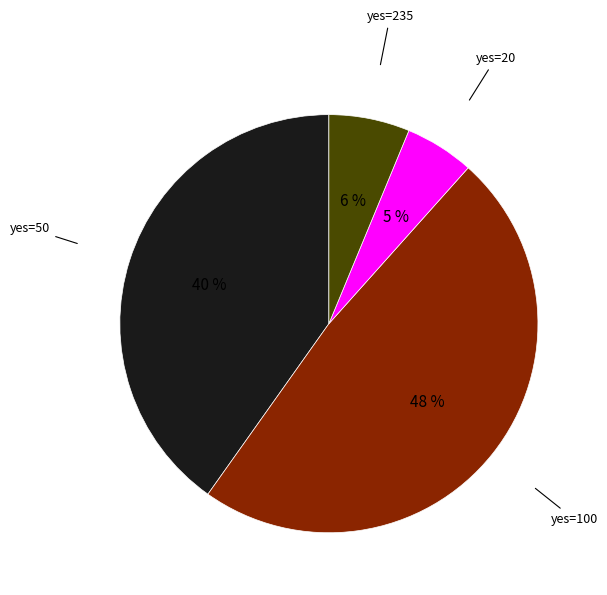

Does any single category account for the majority?

No